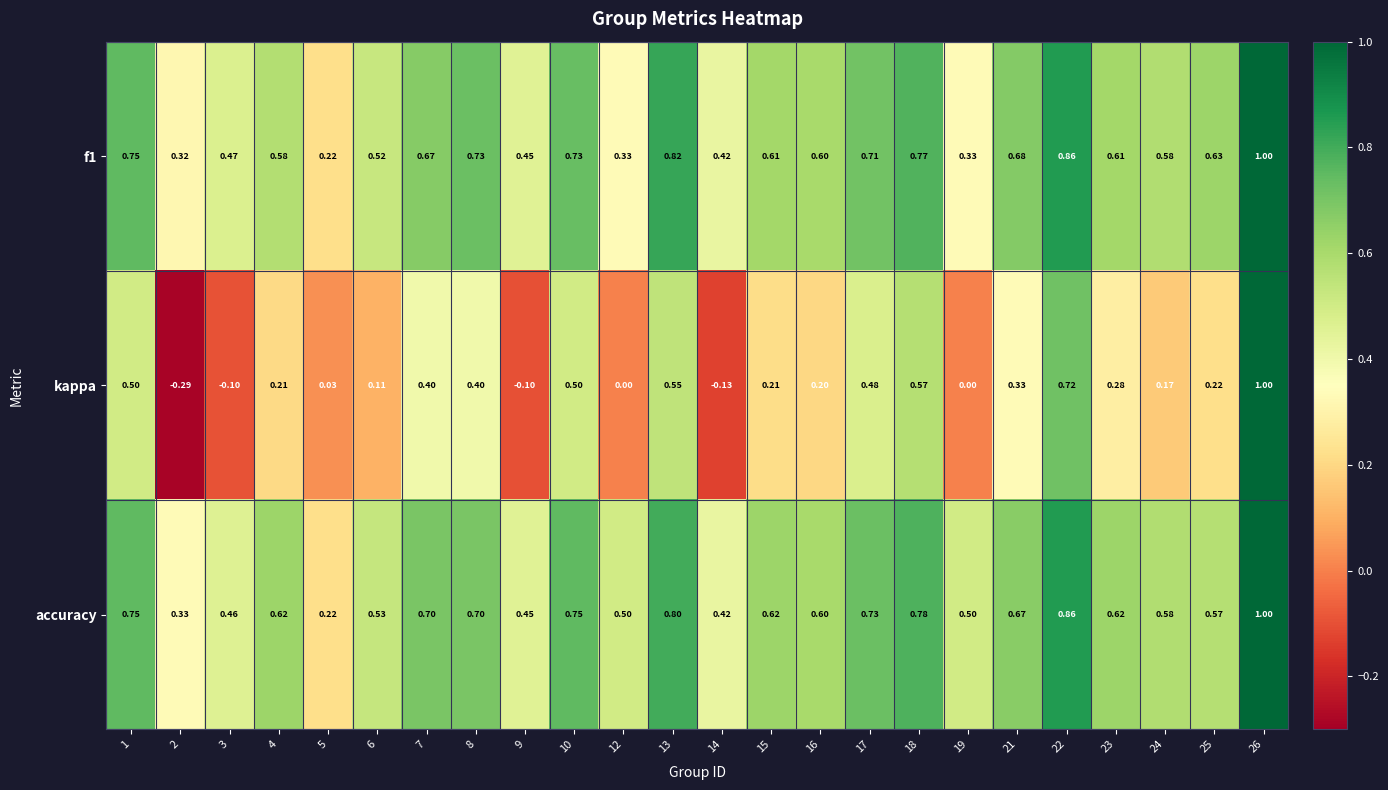

What is the total value across all series at 21?

1.7